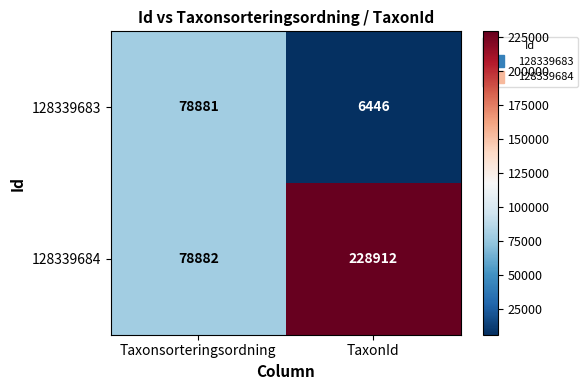

Read the 128339683 value at TaxonId, to the nearest 100.

6400